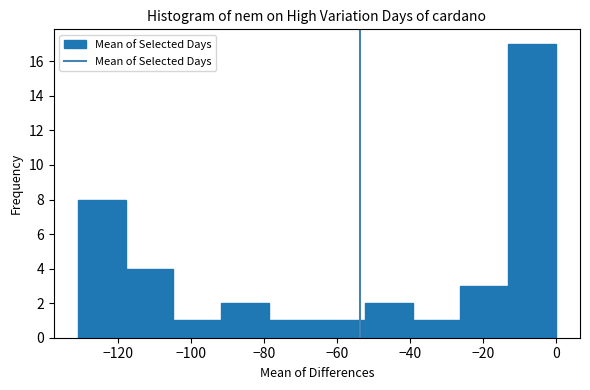

What is the height of the bar covering -52 to -40 on the x-axis? Neither the bar edges nor the heights are printed on the chart, so give them approximately, as read against the axes.

2